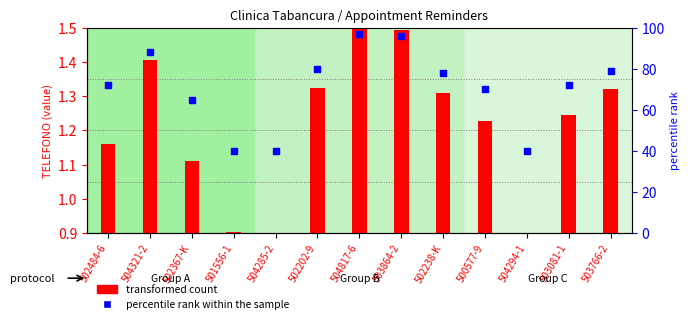

What is the change in value from 502484-6 to 502202-9?

+8